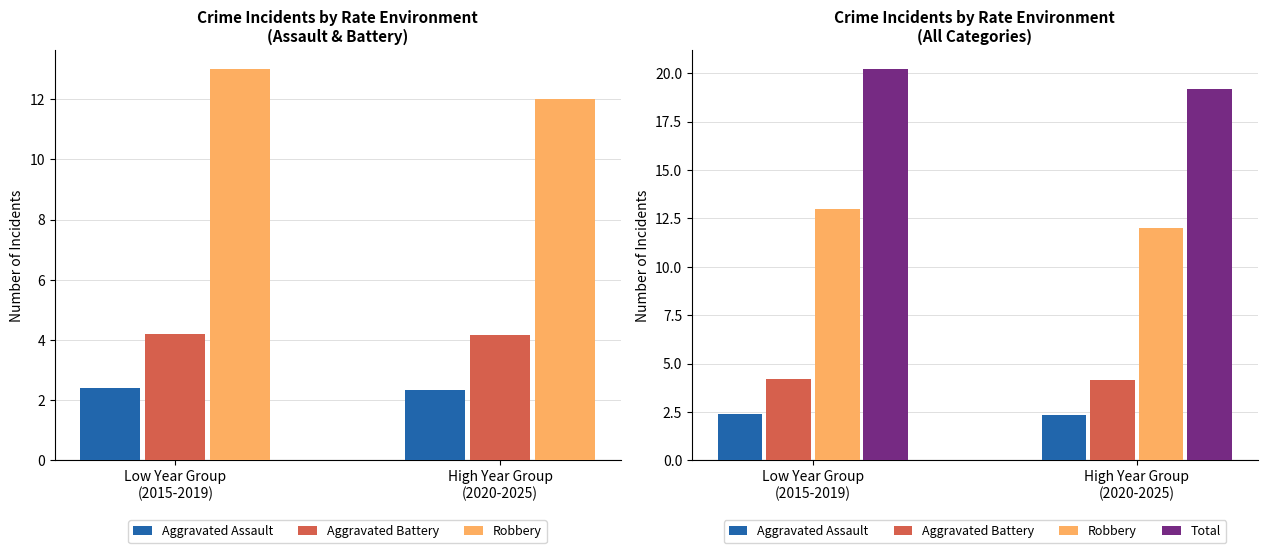

Read the Total value at High Year Group
(2020-2025).

19.2